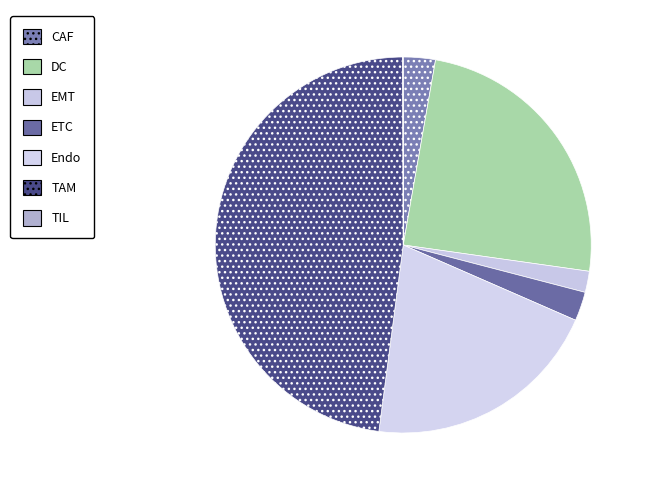

To the nearest percent, what portion does EMT represent?

2%